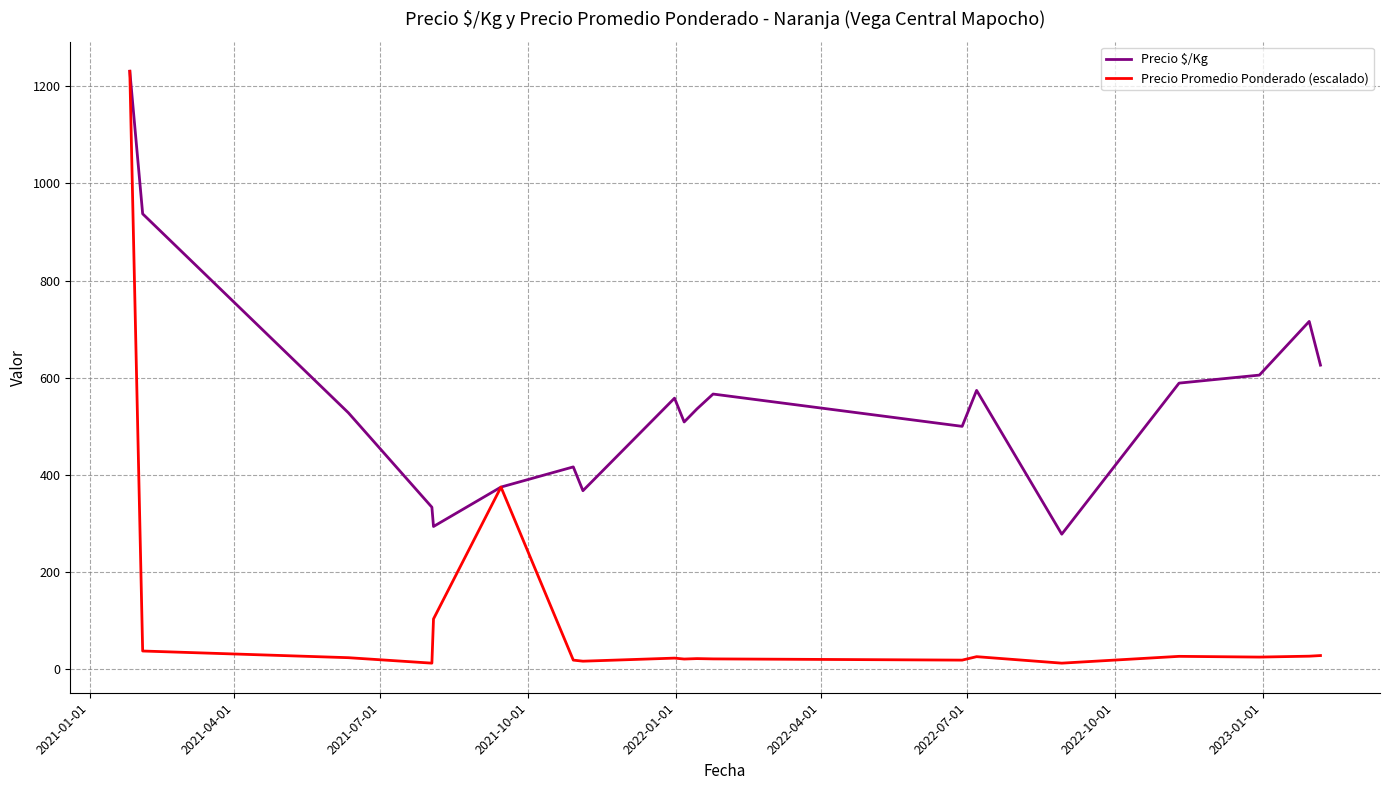

What is the minimum value for Precio $/Kg?

278.0